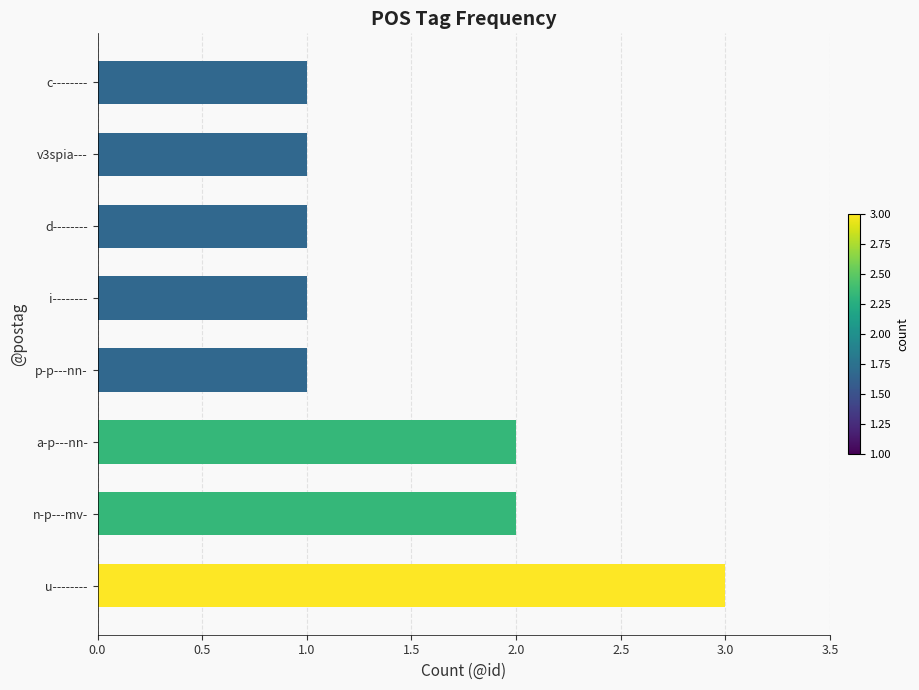

What is the maximum value shown in the chart?

3